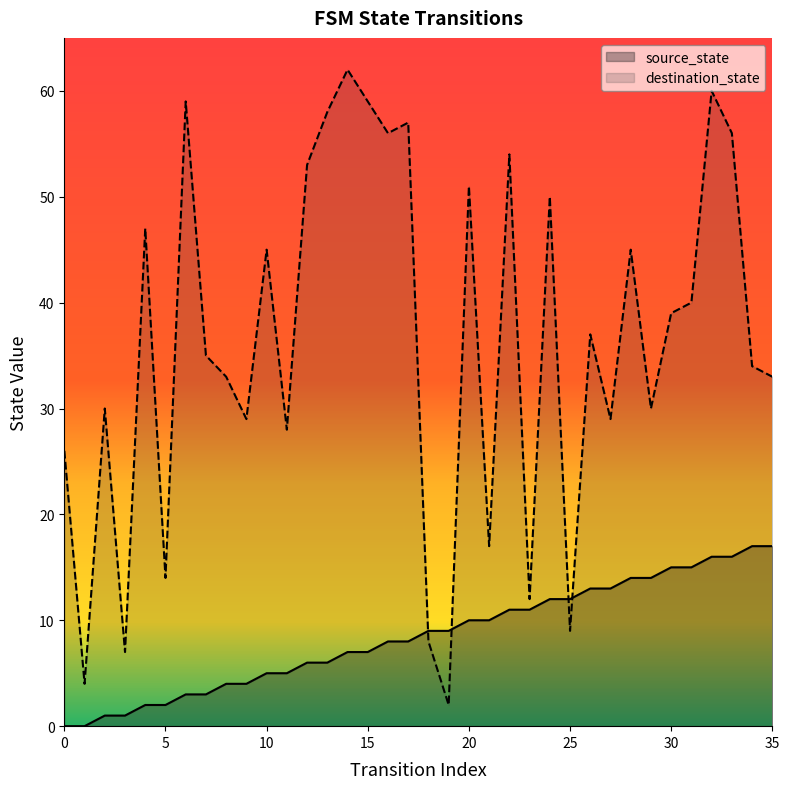

What is the greatest value displayed?

62